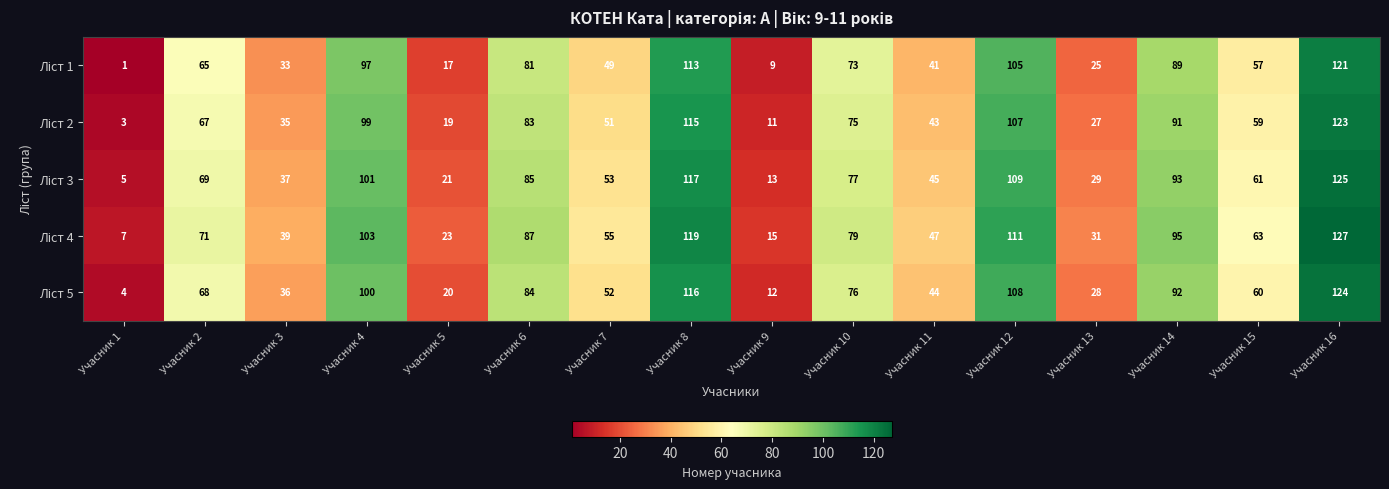

At which category is the sum across all series the highest?

Учасник 16